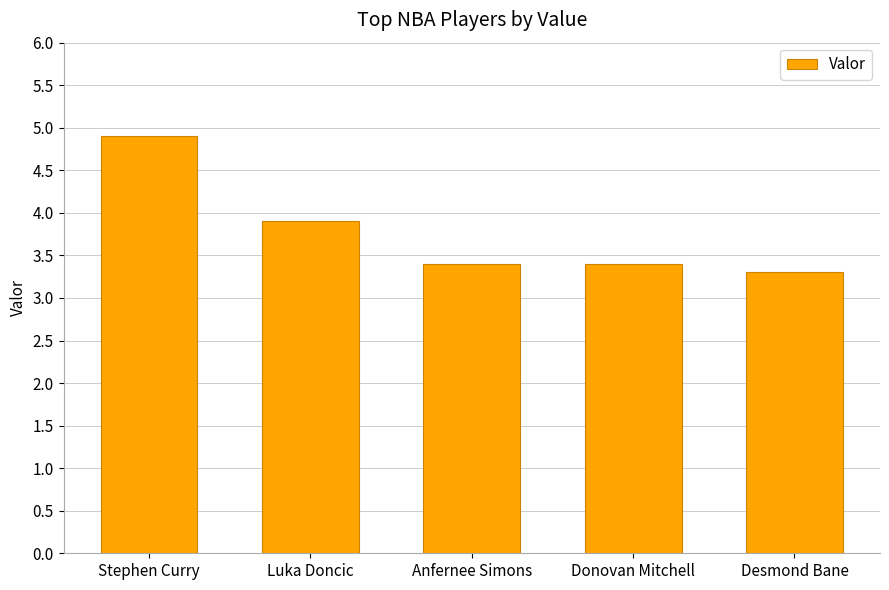

What is the ratio of the value at Desmond Bane to the value at Stephen Curry?

0.7